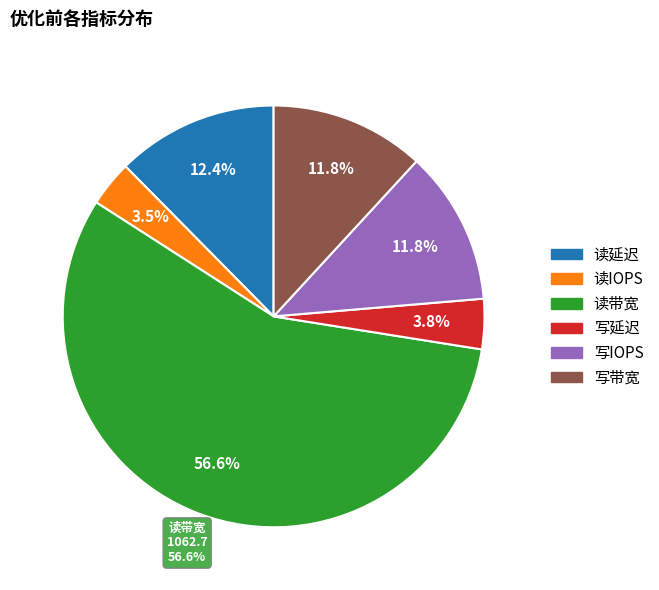

How many segments does this pie chart have?

6